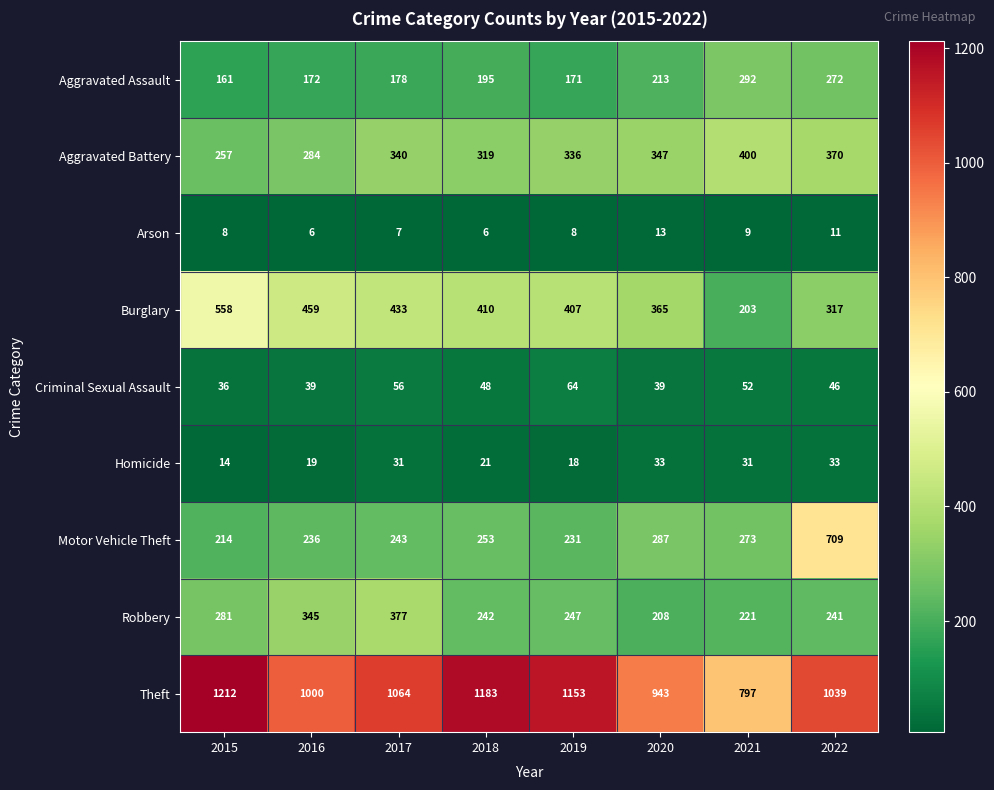

Rank the series by their maximum value, from lowest to highest.

Arson, Homicide, Criminal Sexual Assault, Aggravated Assault, Robbery, Aggravated Battery, Burglary, Motor Vehicle Theft, Theft